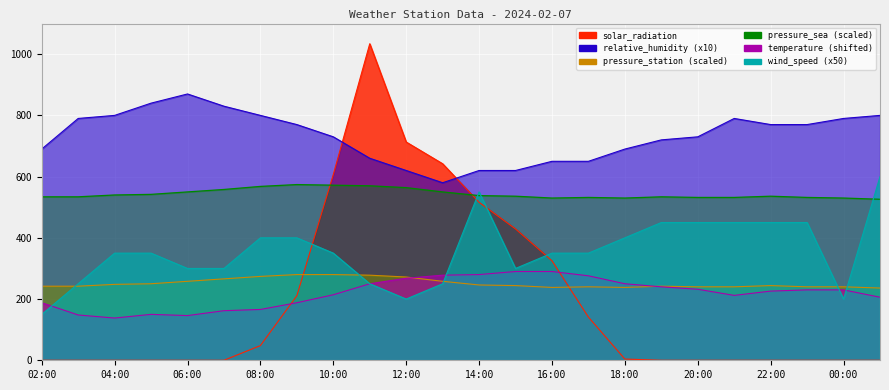

Reading right to left, transcribe all the data shown in this chart.

solar_radiation: 0.0	0.0	0.0	0.0	0.0	0.0	0.0	4.0	141.0	325.0	429.0	516.0	642.0	713.0	1034.0	607.0	211.0	48.0	0.0	0.0	0.0	0.0	0.0	0.0
relative_humidity: 800.0	790.0	770.0	770.0	790.0	730.0	720.0	690.0	650.0	650.0	620.0	620.0	580.0	620.0	660.0	730.0	770.0	800.0	830.0	870.0	840.0	800.0	790.0	690.0
pressure_station: 236.0	240.0	240.0	244.0	240.0	240.0	242.0	238.0	240.0	238.0	244.0	246.0	258.0	272.0	278.0	280.0	280.0	274.0	266.0	258.0	250.0	248.0	242.0	242.0
pressure_sea: 526.0	530.0	532.0	536.0	532.0	532.0	534.0	530.0	532.0	530.0	536.0	538.0	550.0	564.0	570.0	572.0	574.0	568.0	558.0	550.0	542.0	540.0	534.0	534.0
temperature: 206.0	230.0	230.0	226.0	212.0	232.0	240.0	250.0	276.0	290.0	290.0	280.0	278.0	268.0	250.0	214.0	188.0	166.0	162.0	146.0	150.0	138.0	148.0	188.0
wind_speed: 600.0	200.0	450.0	450.0	450.0	450.0	450.0	400.0	350.0	350.0	300.0	550.0	250.0	200.0	250.0	350.0	400.0	400.0	300.0	300.0	350.0	350.0	250.0	150.0